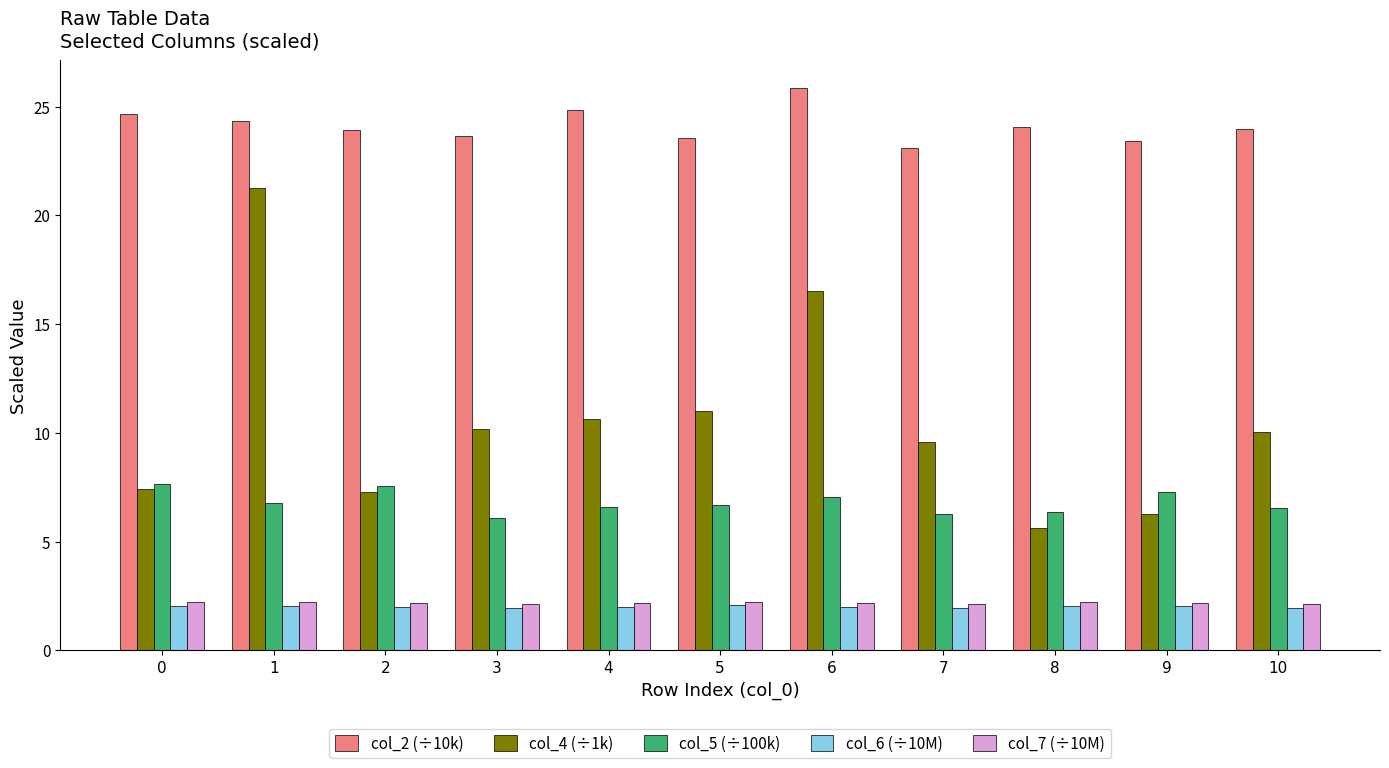

Which series has the largest range (max minus min)?

col_4 (÷1k)